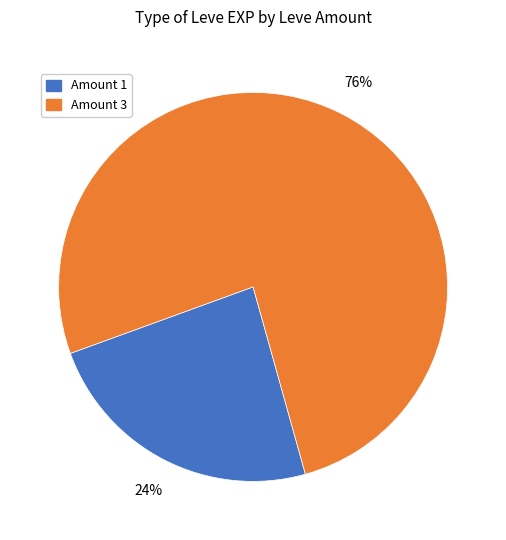

To the nearest percent, what is the difference between the largest and smallest slice percentages?

52%